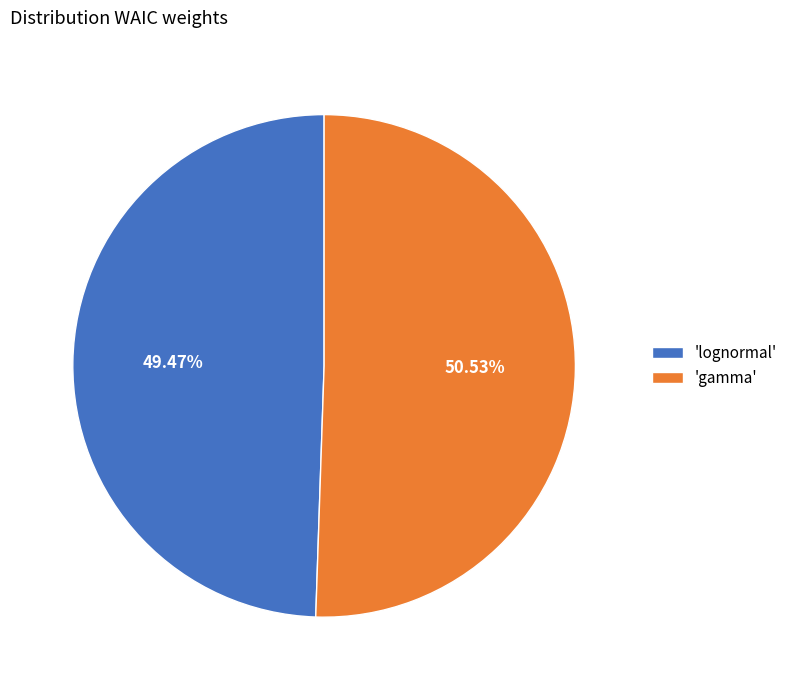

What is the ratio of the value at 'gamma' to the value at 'lognormal'?

1.0